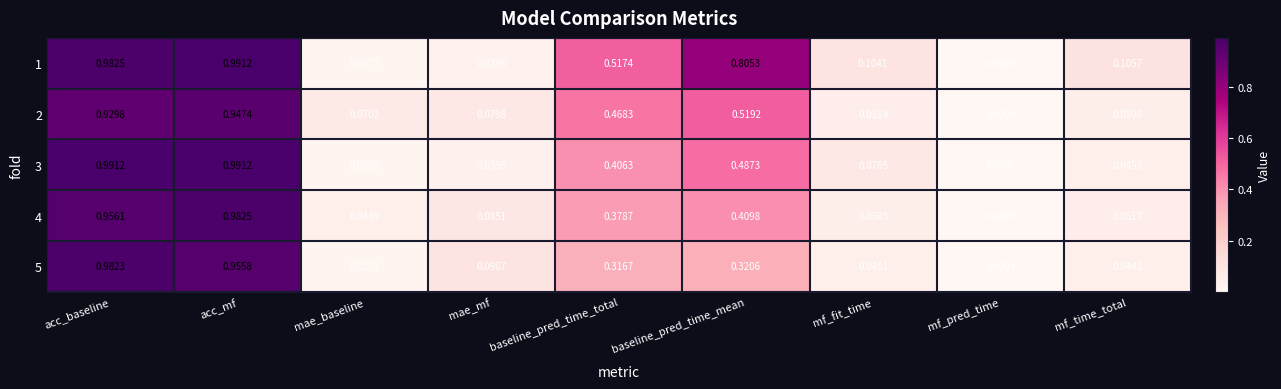

At which category is the sum across all series the highest?

acc_mf